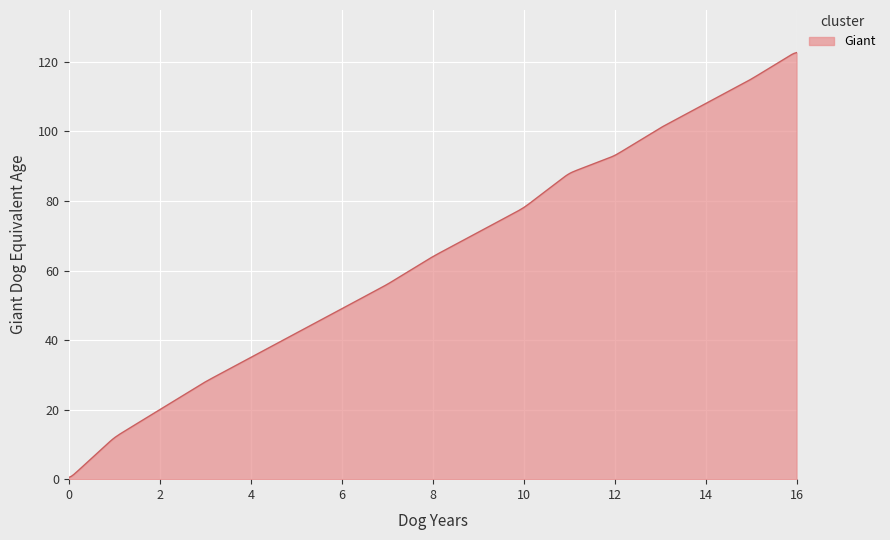

What is the greatest value displayed?

122.7